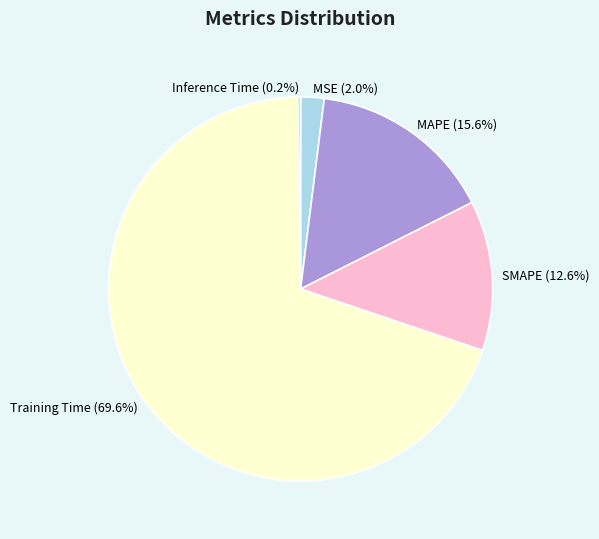

What percentage is NOT represented by MAPE?

84.4%